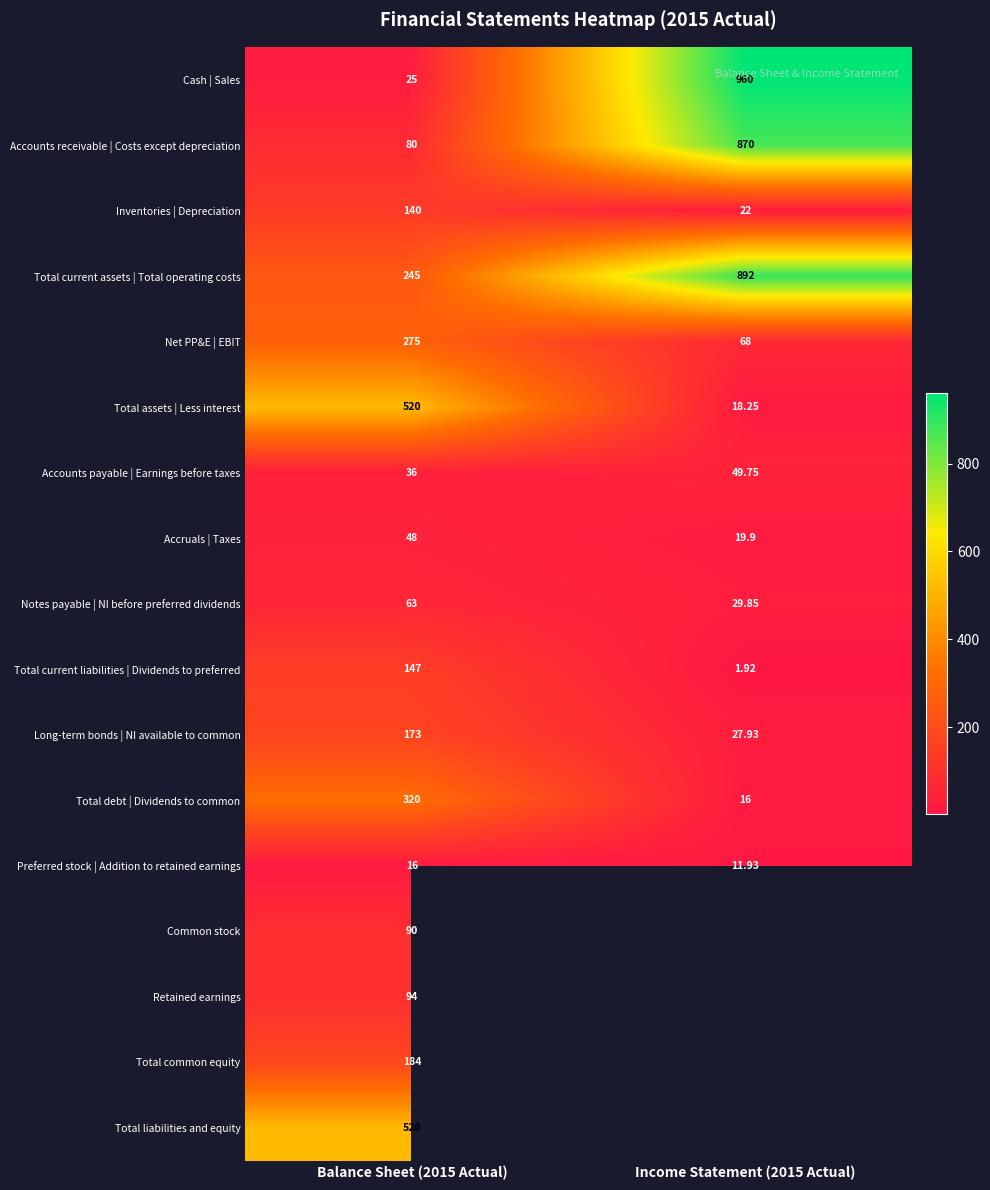

The Net PP&E | EBIT series shows 68.0 at Income Statement (2015 Actual). True or false?

True